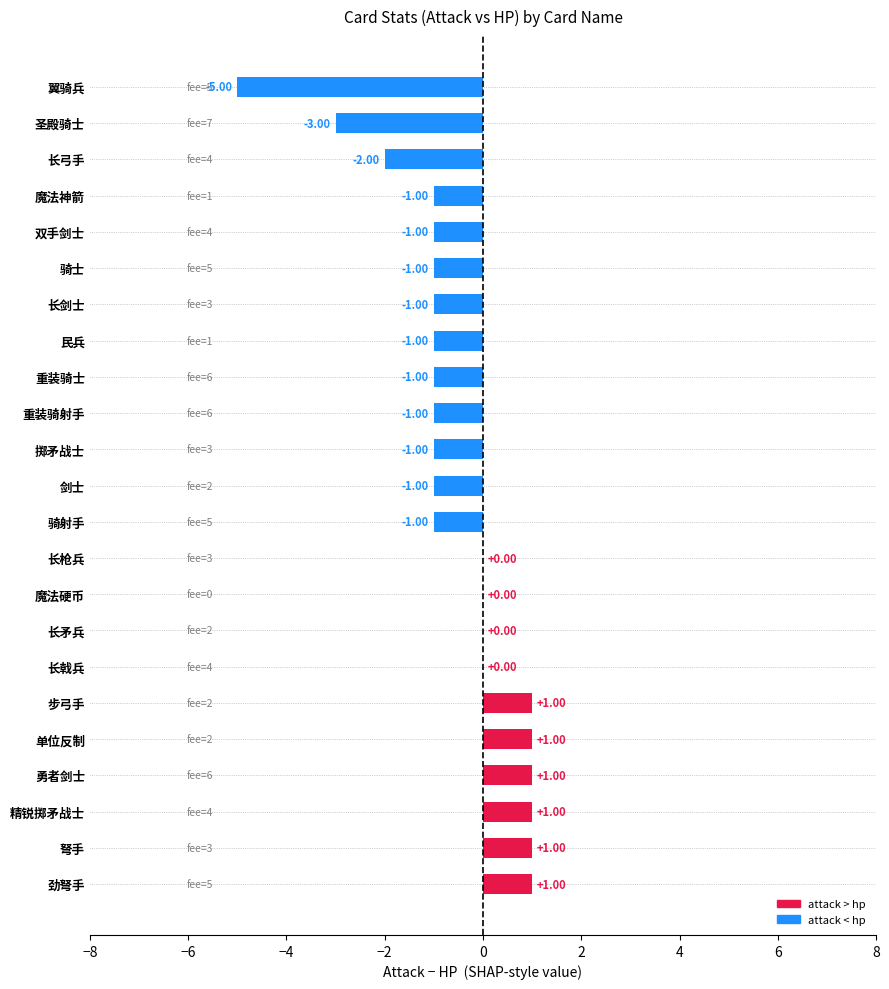

Where is the data nearest to the value -2?

长弓手